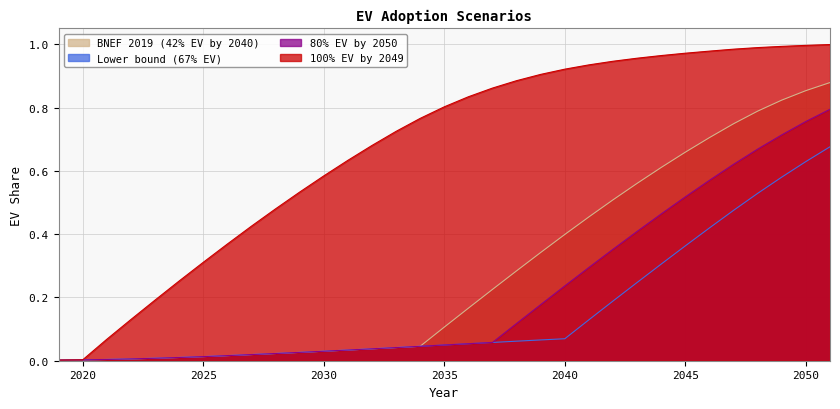

The value of 100% EV by 2049 at 2032 is 1.2. True or false?

False